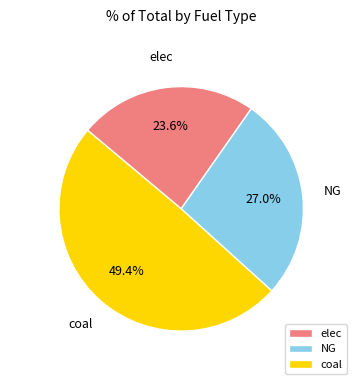

Is it true that coal is 49% of the pie?

True